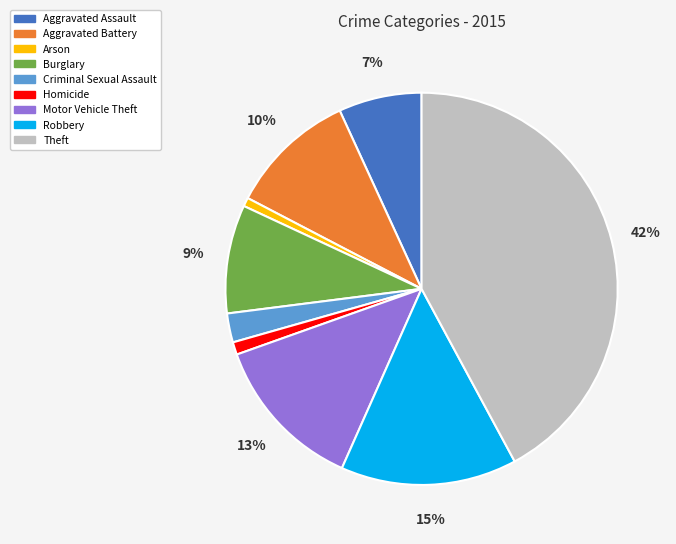

Which category has the biggest portion of the pie?

Theft